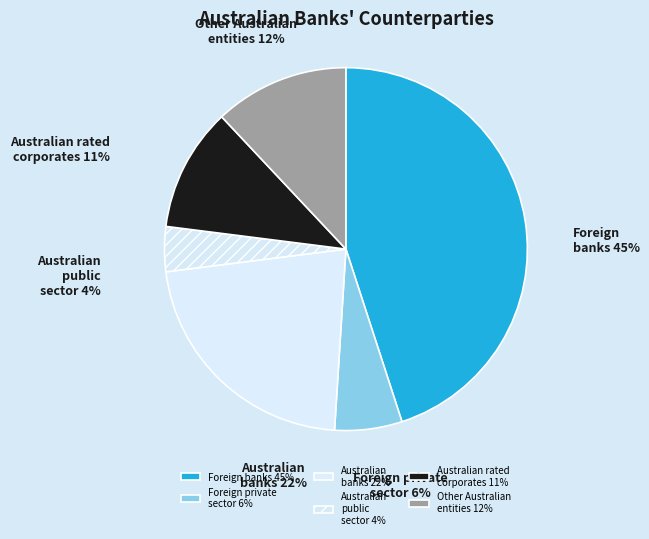

To the nearest percent, what is the difference between the largest and smallest slice percentages?

41%